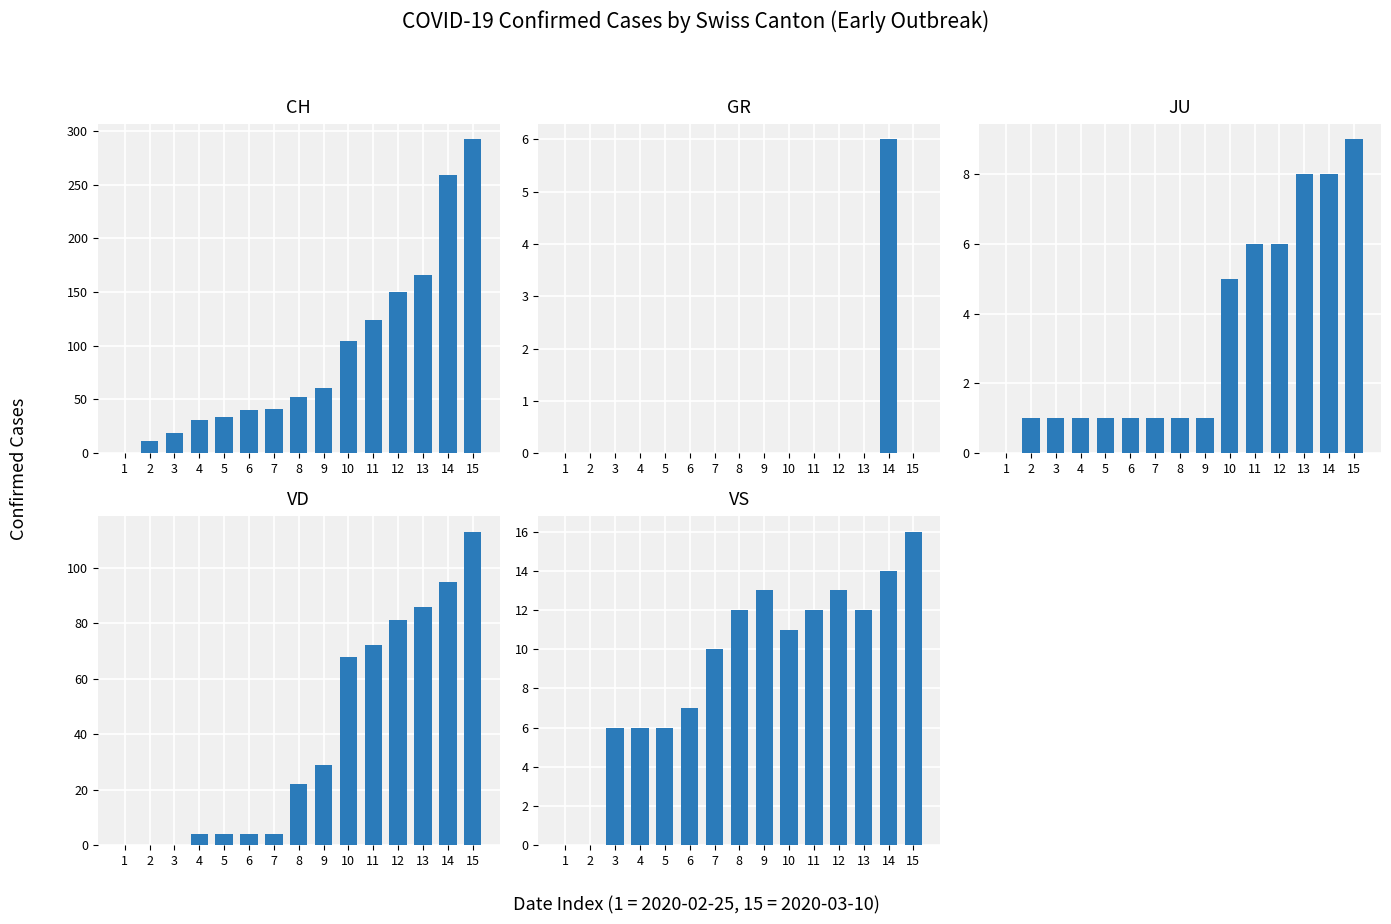

Which series has the largest range (max minus min)?

CH